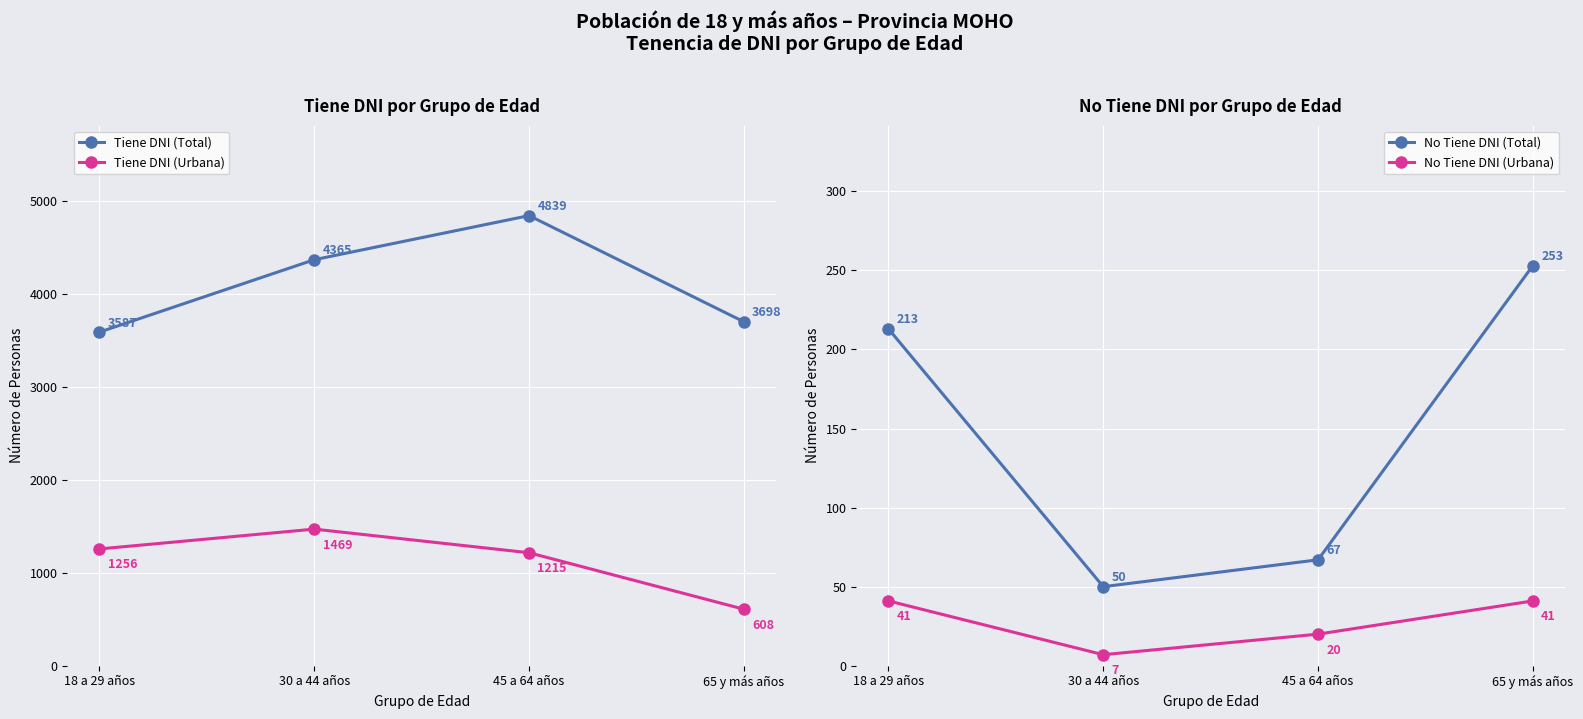

Reading left to right, what are all the values shown in this chart?

Tiene DNI (Total): 3587	4365	4839	3698
Tiene DNI (Urbana): 1256	1469	1215	608
No Tiene DNI (Total): 213	50	67	253
No Tiene DNI (Urbana): 41	7	20	41